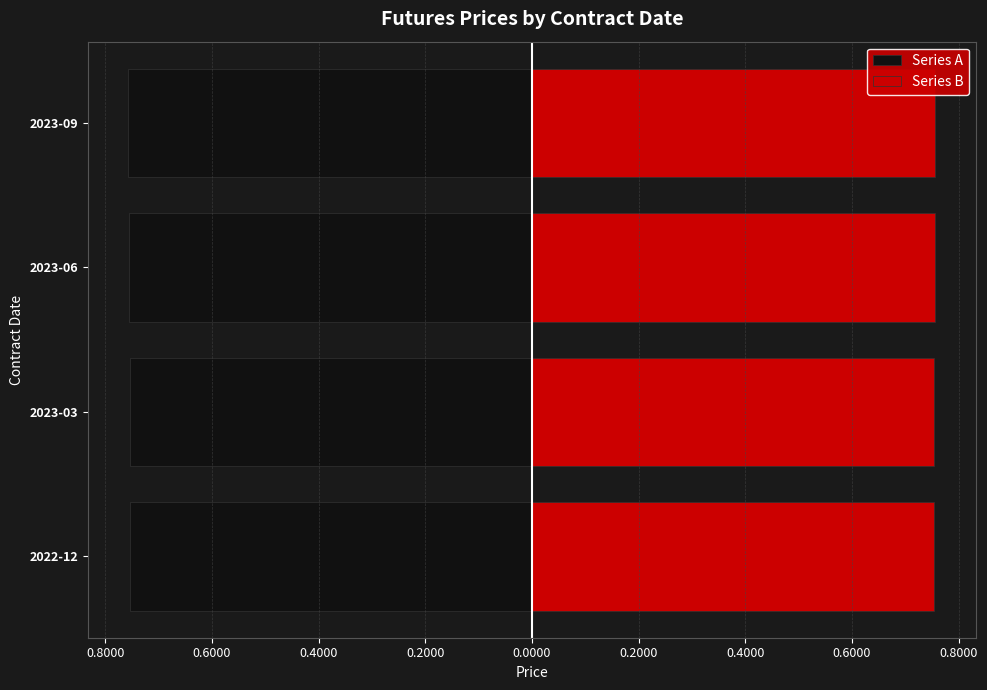

At how many categories does at least one series exceed 0?

4